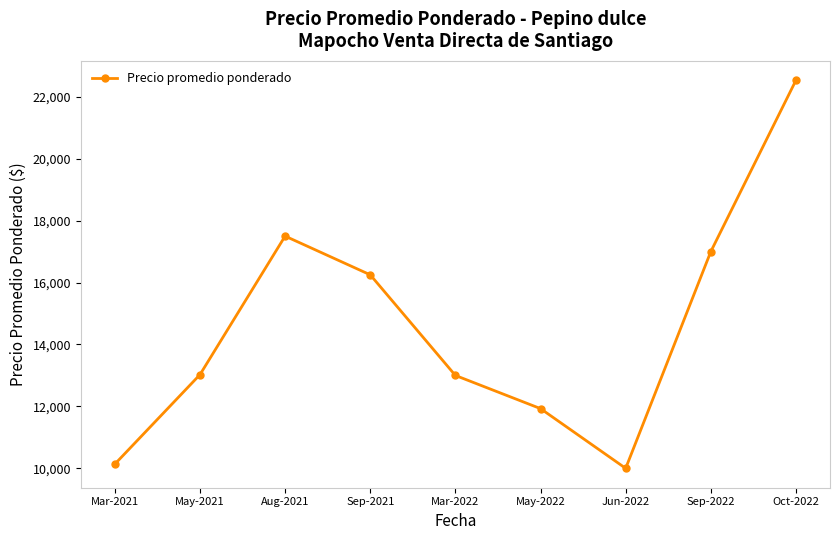

How many points are higher than both their immediate neighbors (excluding endpoints)?

1